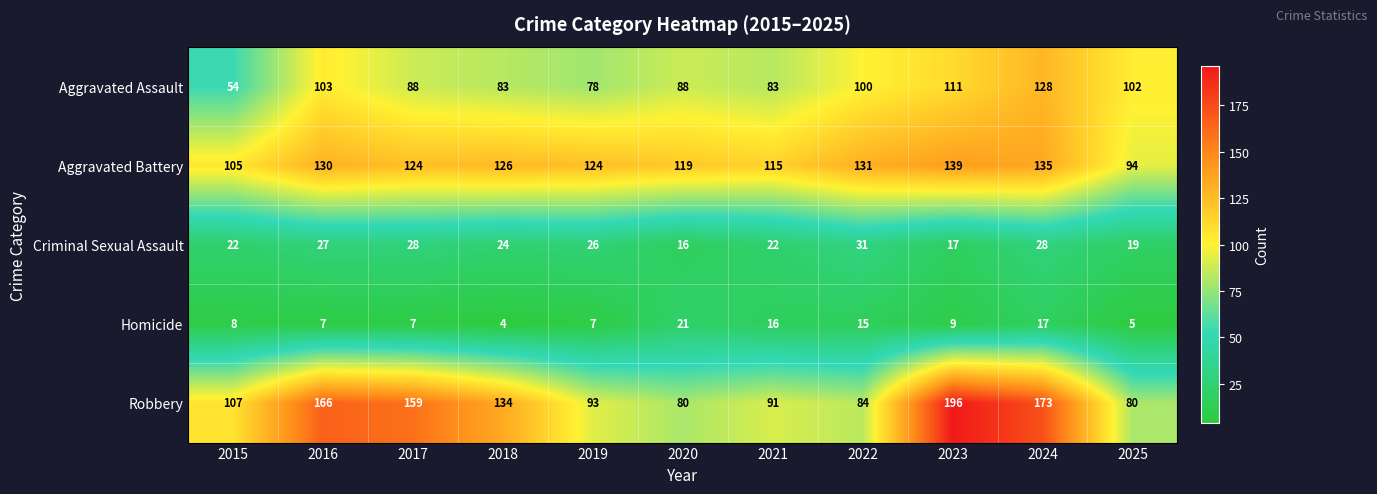

At which label does Criminal Sexual Assault first exceed 24?

2016